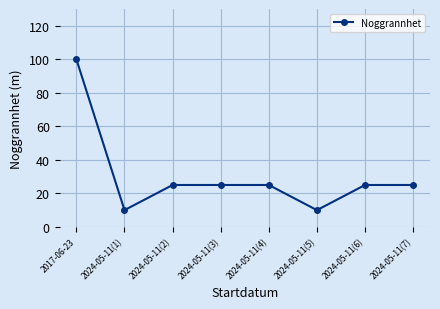

Is it true that the value at 2024-05-11(5) is 14?

False